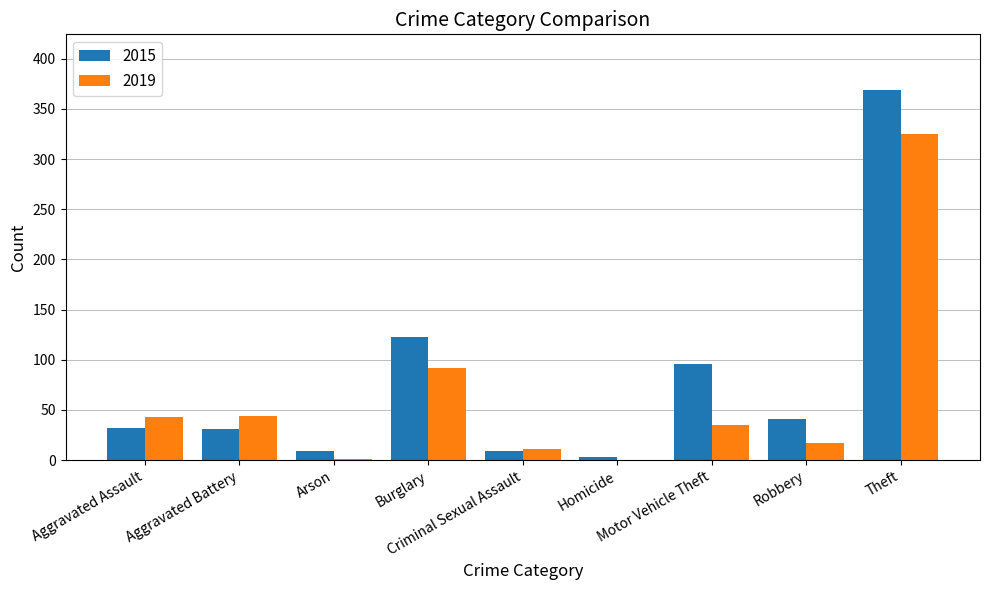

Which category has the highest value across all series?

Theft